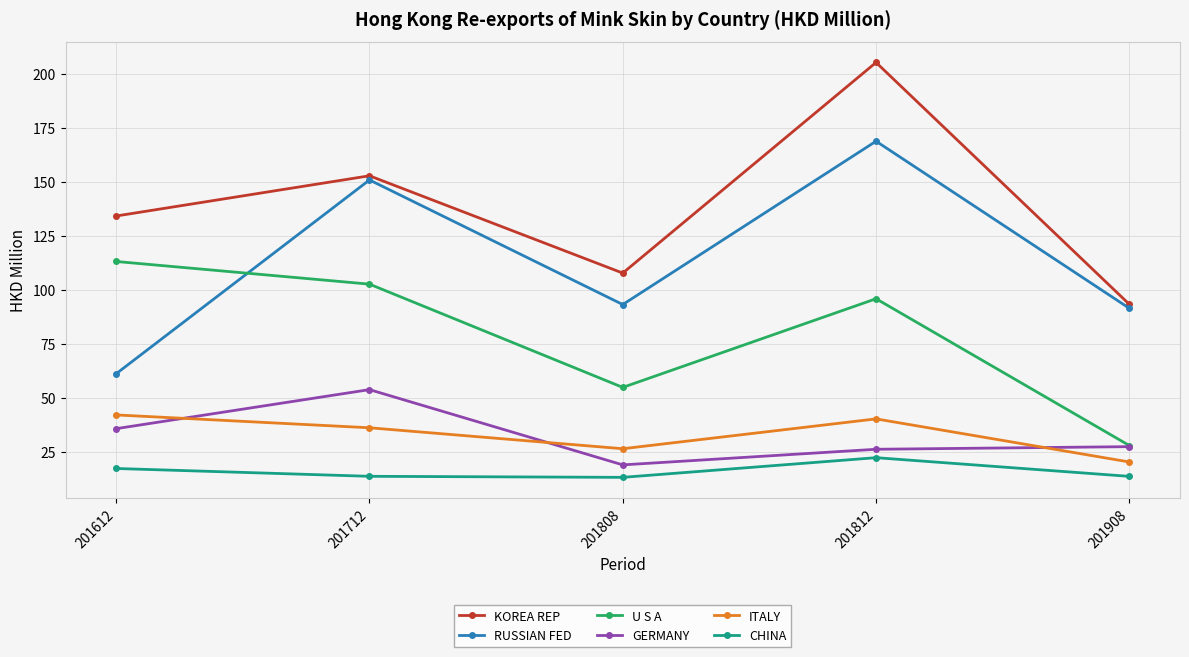

What is the average value of the U S A series?

78.9